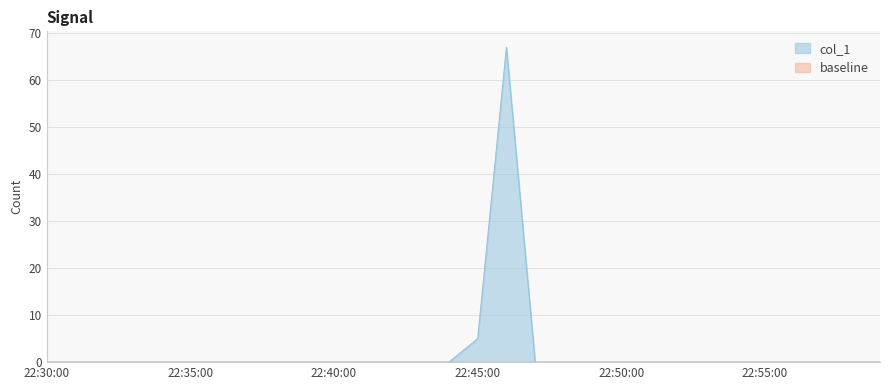

What is the label of the 10th point from the left?

22:39:00